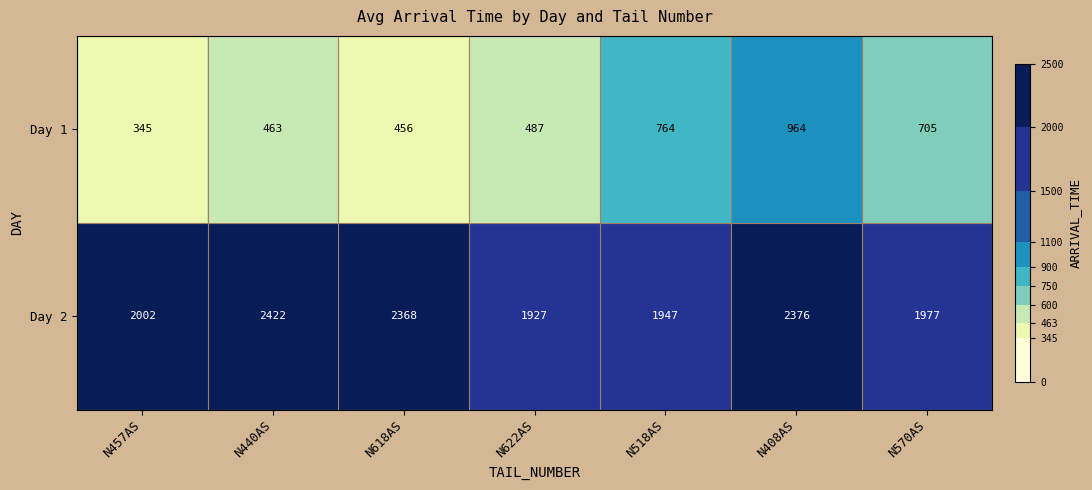

What is the sum of the Day 2 values at N570AS and N618AS?

4345